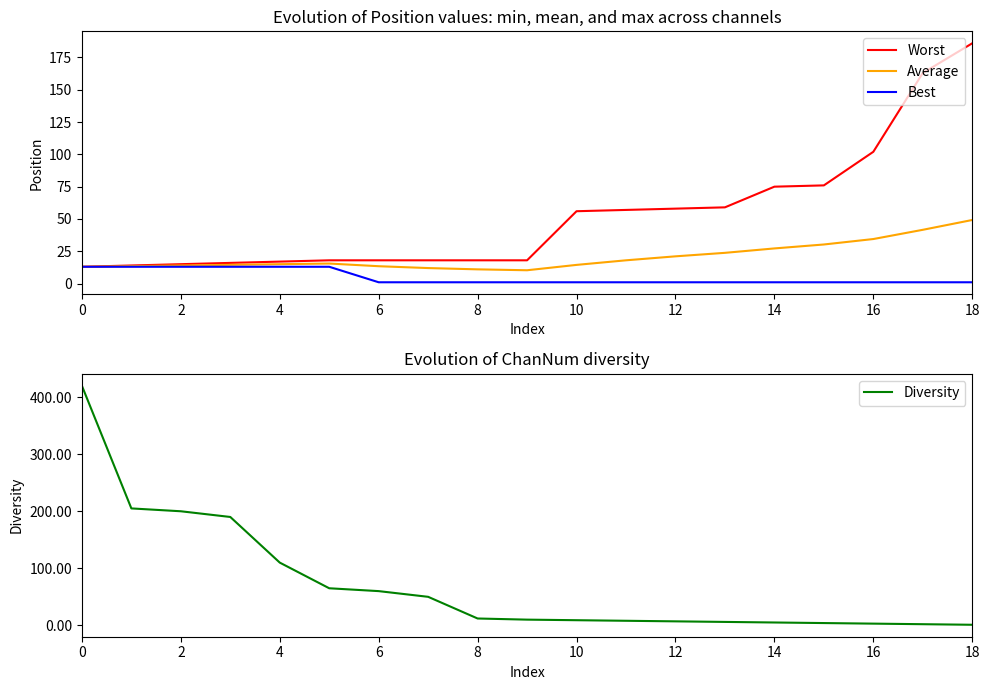

What is the highest value of the Best series?

13.0